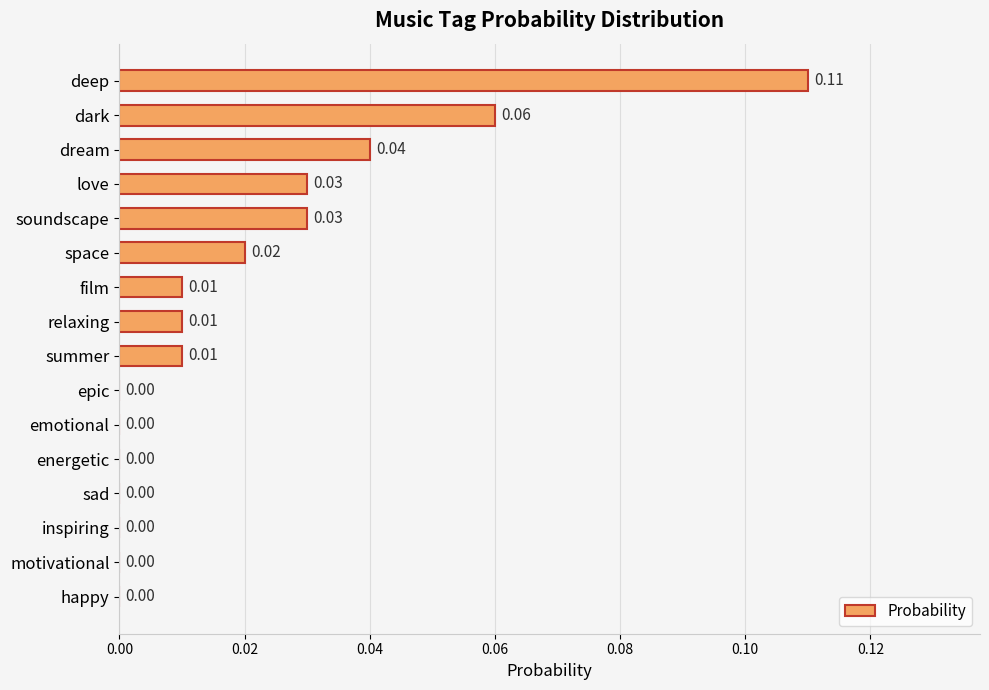

At which category does the chart reach its peak across all series?

deep